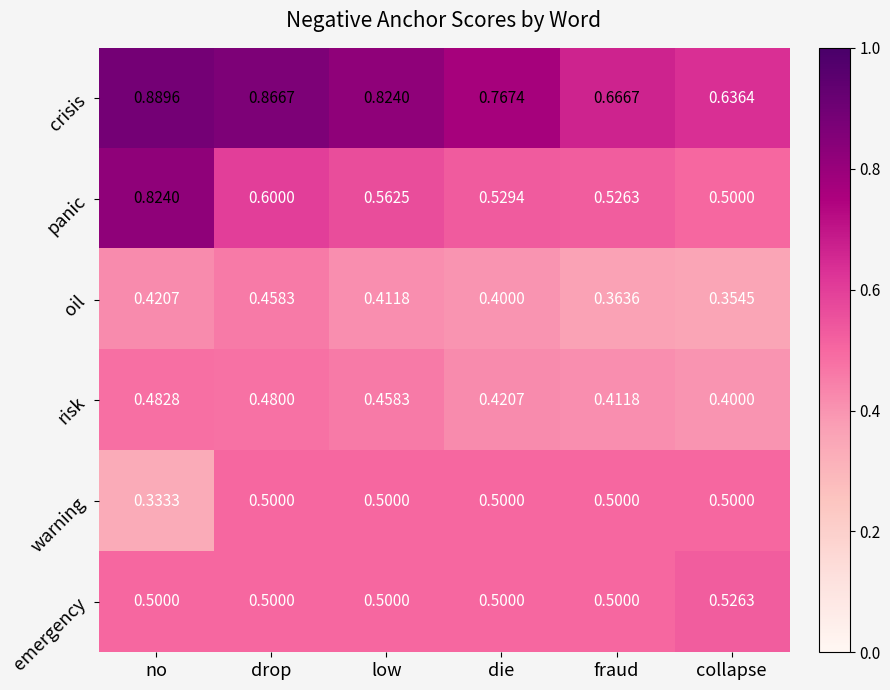

At which category is the sum across all series the highest?

no